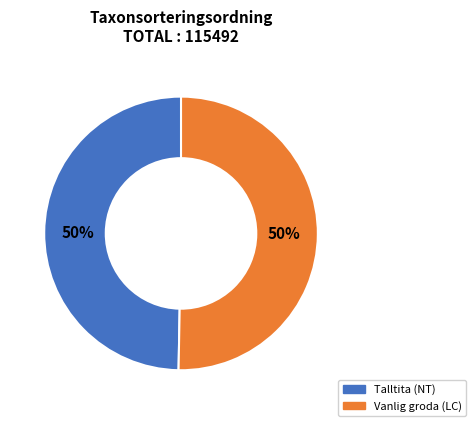

What is the ratio of the value at Vanlig groda (LC) to the value at Talltita (NT)?

1.0